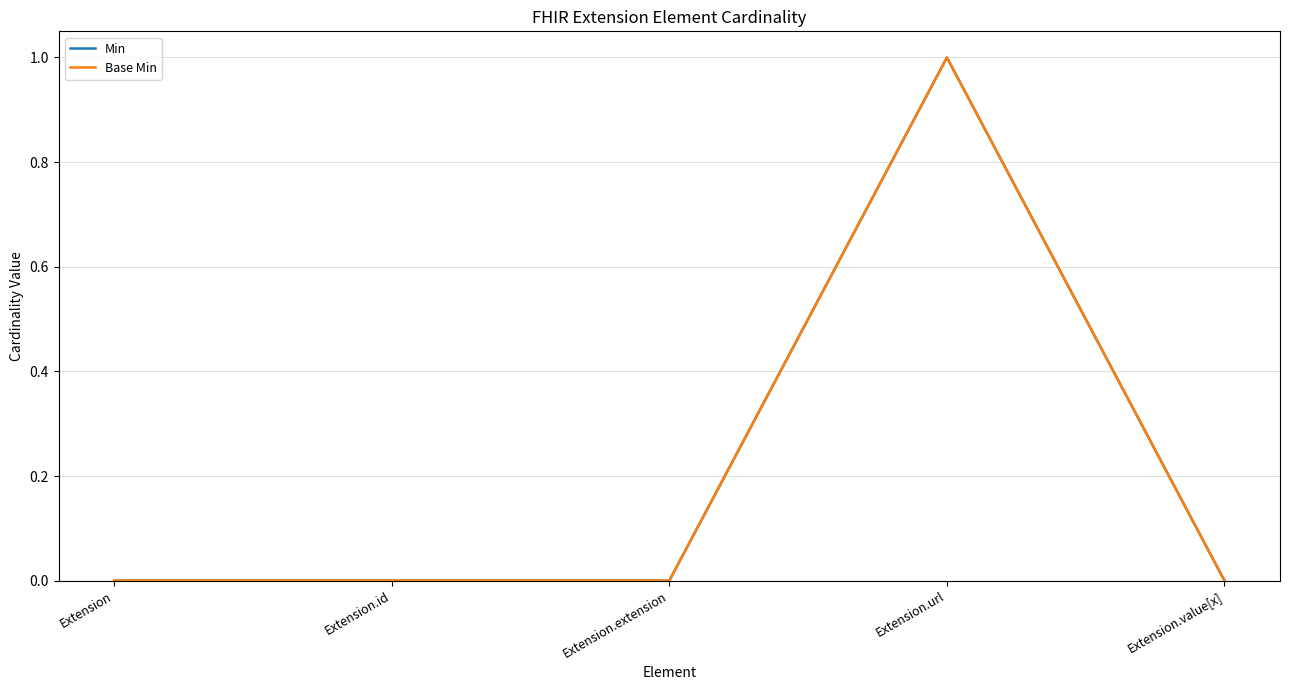

Which has a higher value, Extension or Extension.value[x]?

Extension